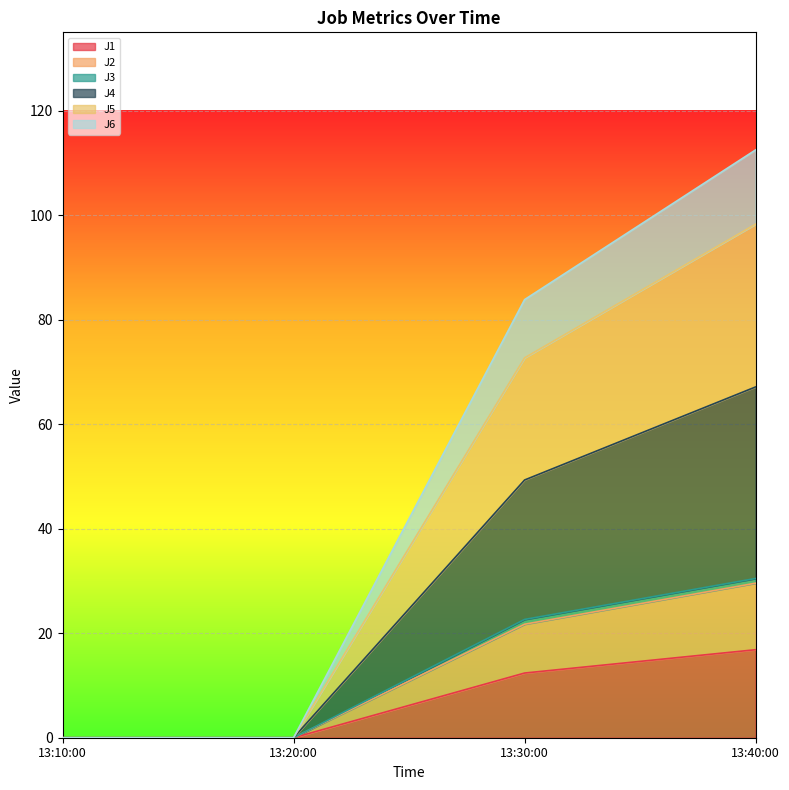

At which label does J1 reach its peak?

13:40:00